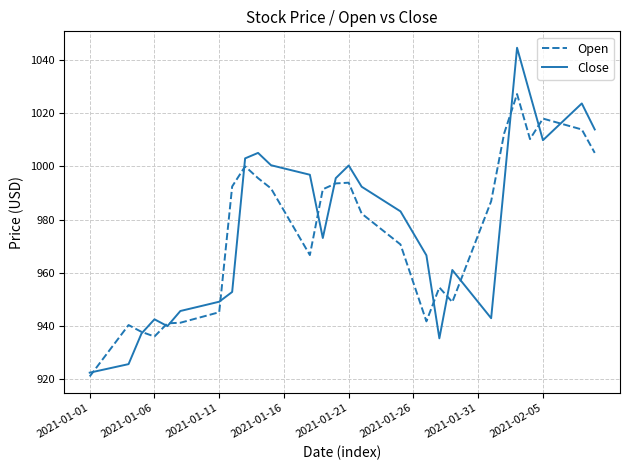

List the series in order of their overall mean, lowest first.

Open, Close